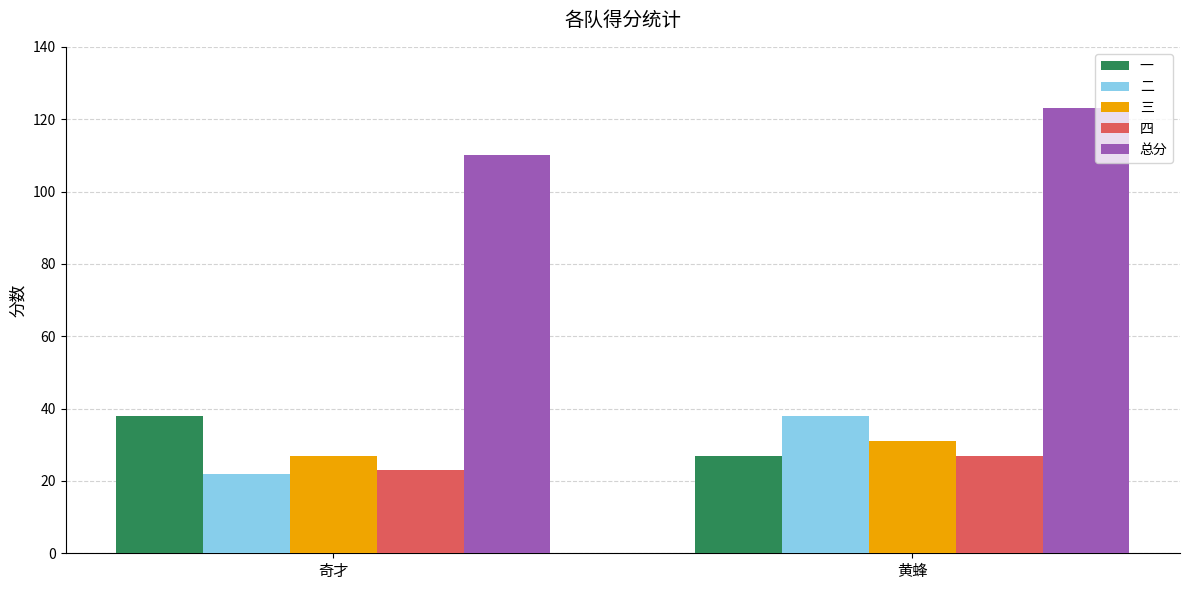

What is the difference between the 三 values at 奇才 and 黄蜂?

4